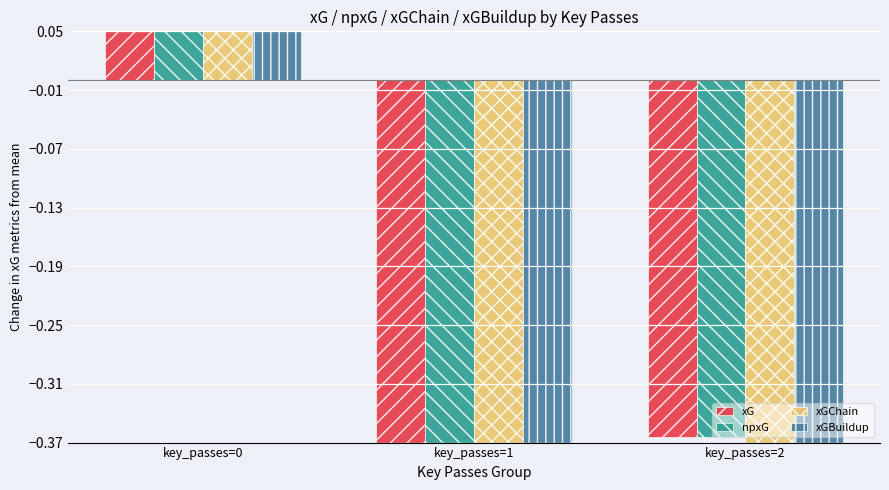

Which series has the largest total across all categories?

xGBuildup